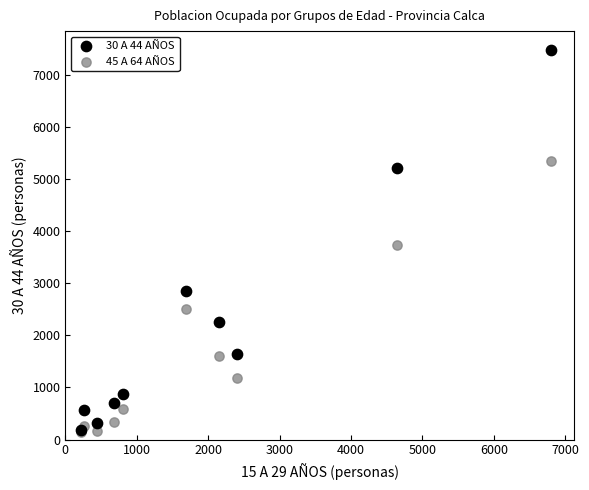

What are all the series names shown in the legend?

30 A 44 AÑOS, 45 A 64 AÑOS